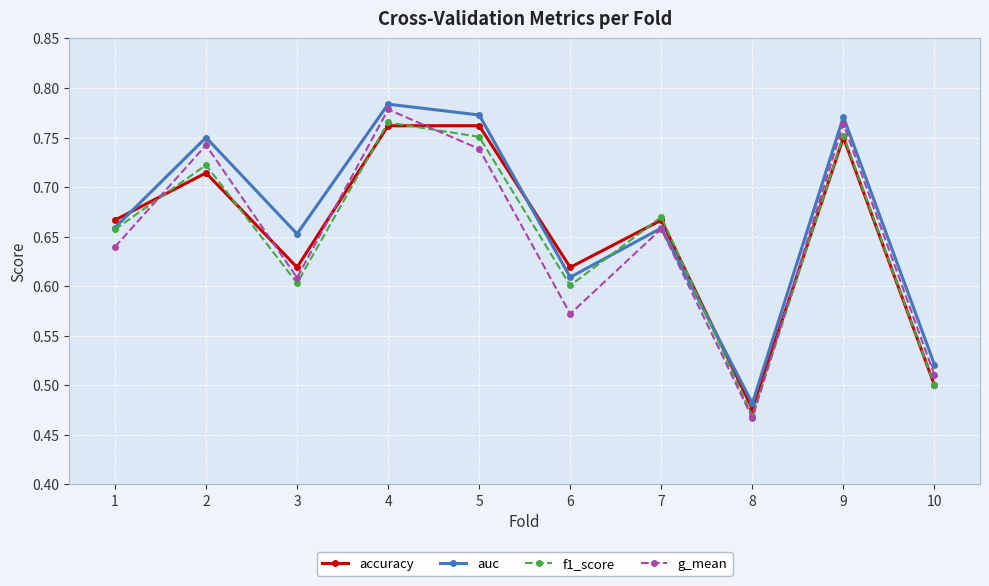

Where is the first local maximum for f1_score?

2